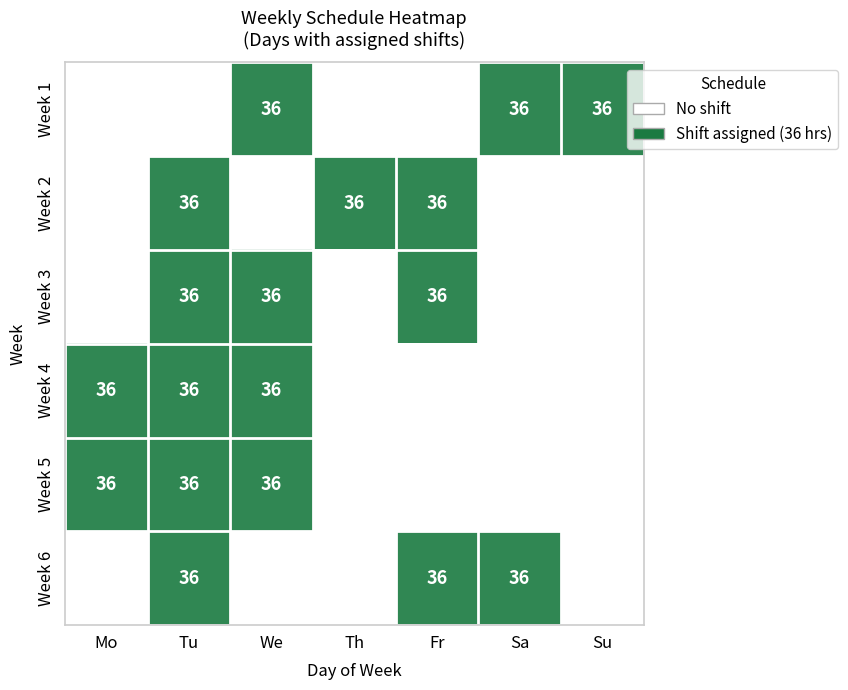

The value of Week 3 at Tu is 18. True or false?

False